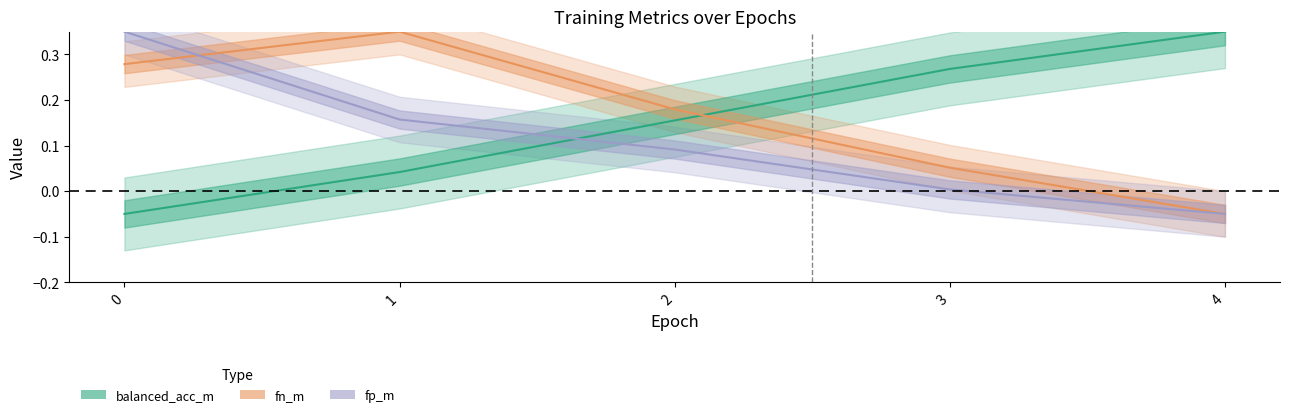

The balanced_acc_m series shows 0.1 at 3. True or false?

False